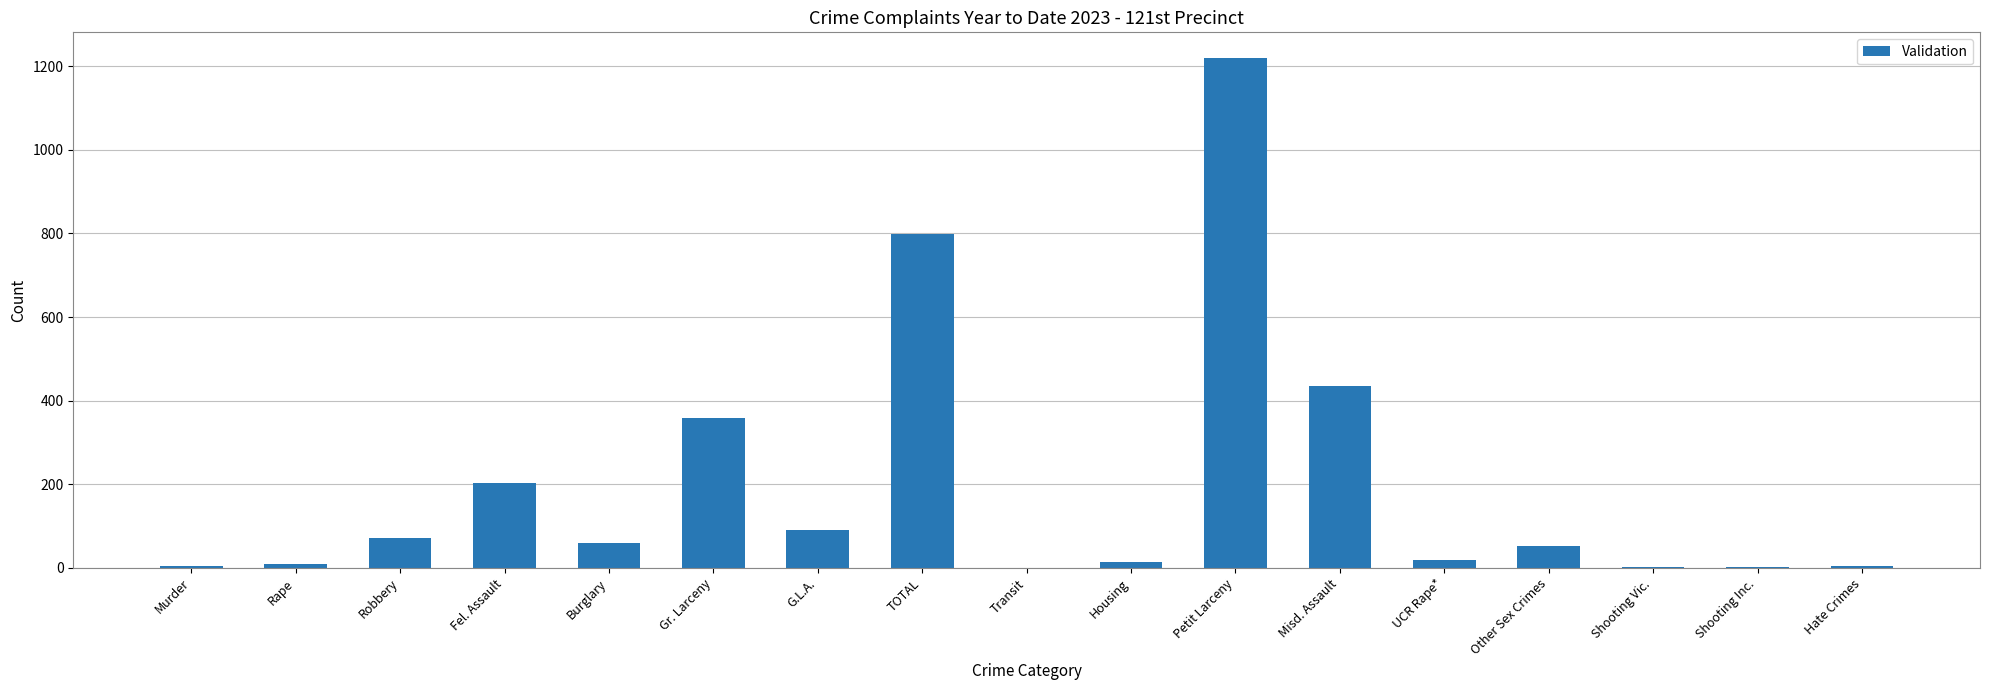

What is the sum of all values?

3347